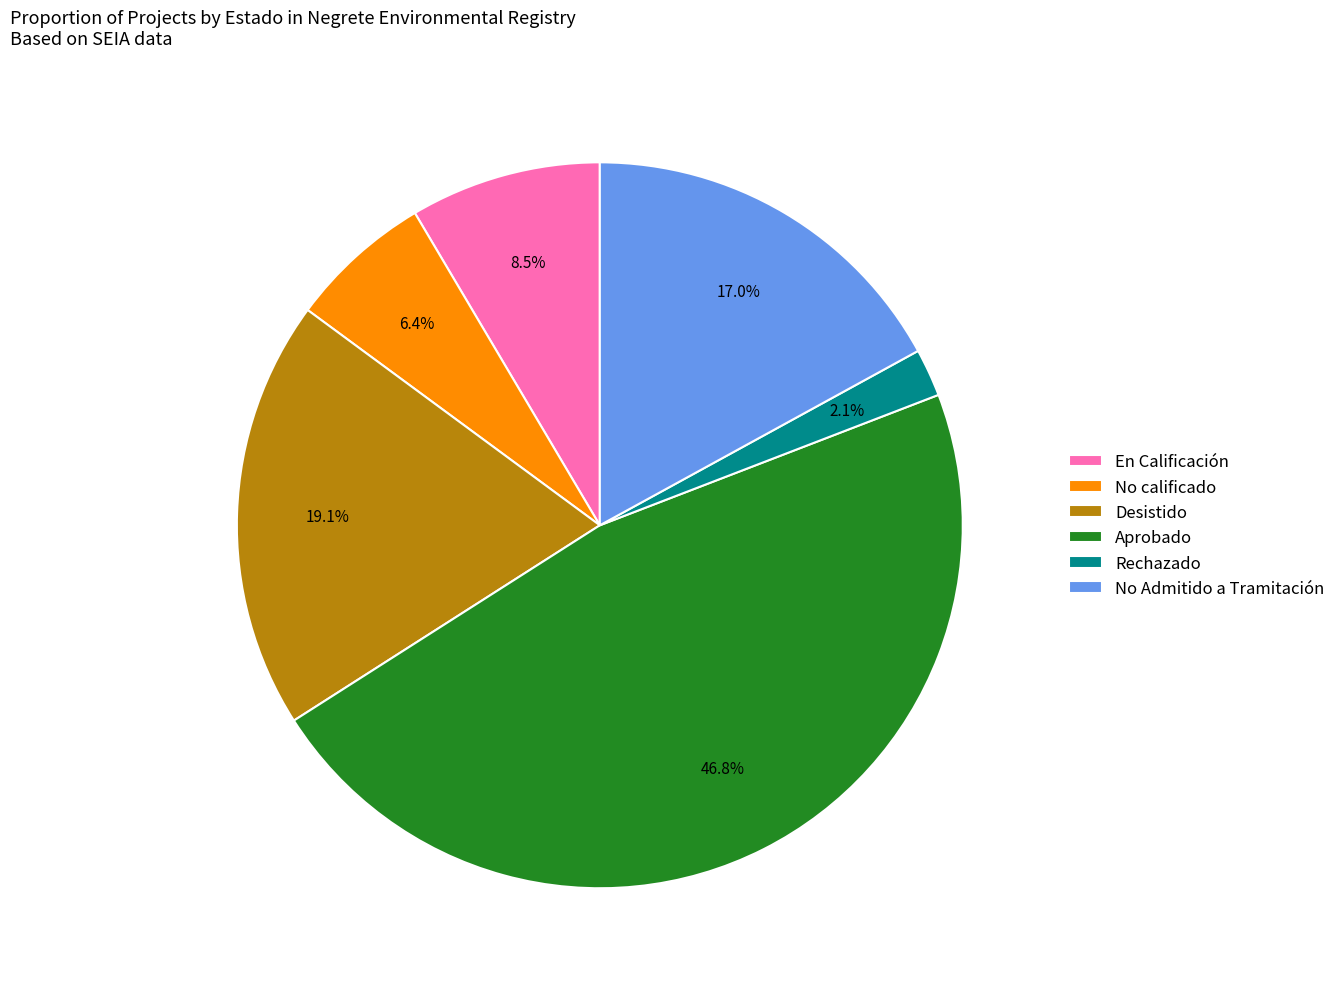

Count the number of slices in the pie.

6